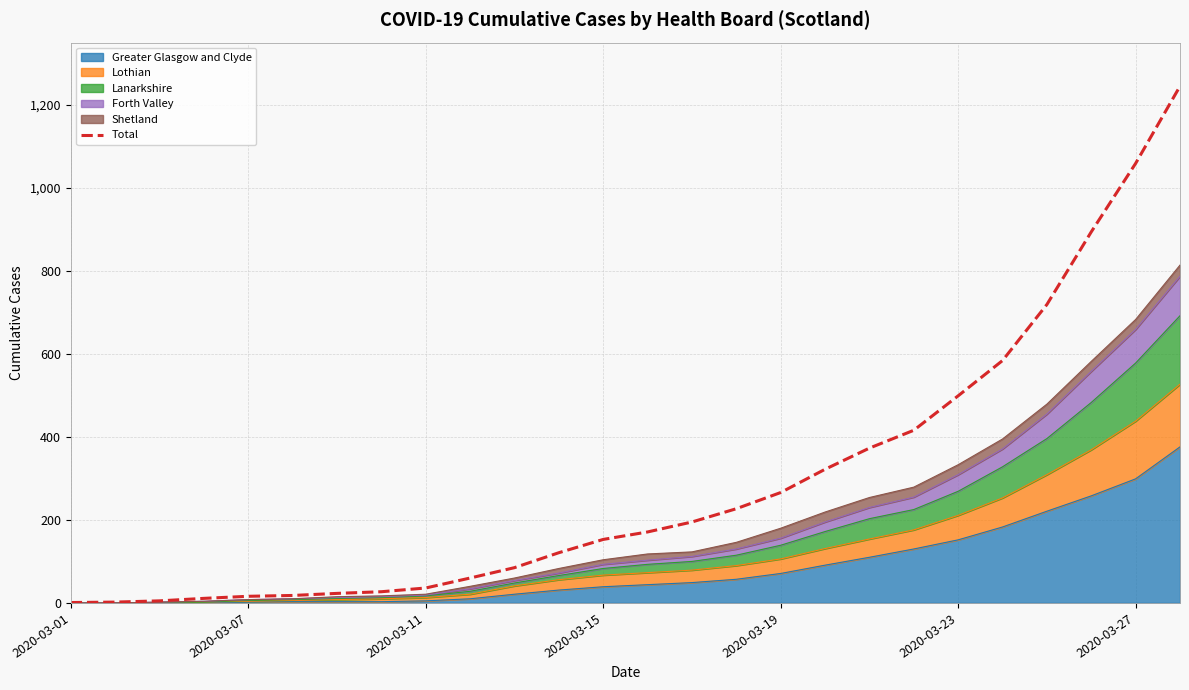

True or false: the data has more than 1 interior local peaks.

False